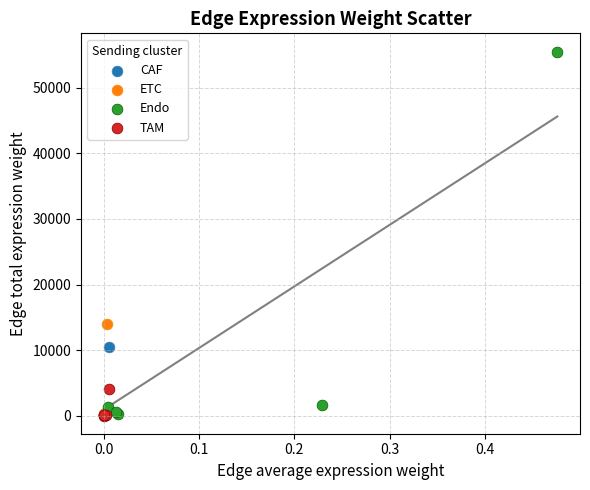

Which series has the largest Y range (max minus min)?

Endo